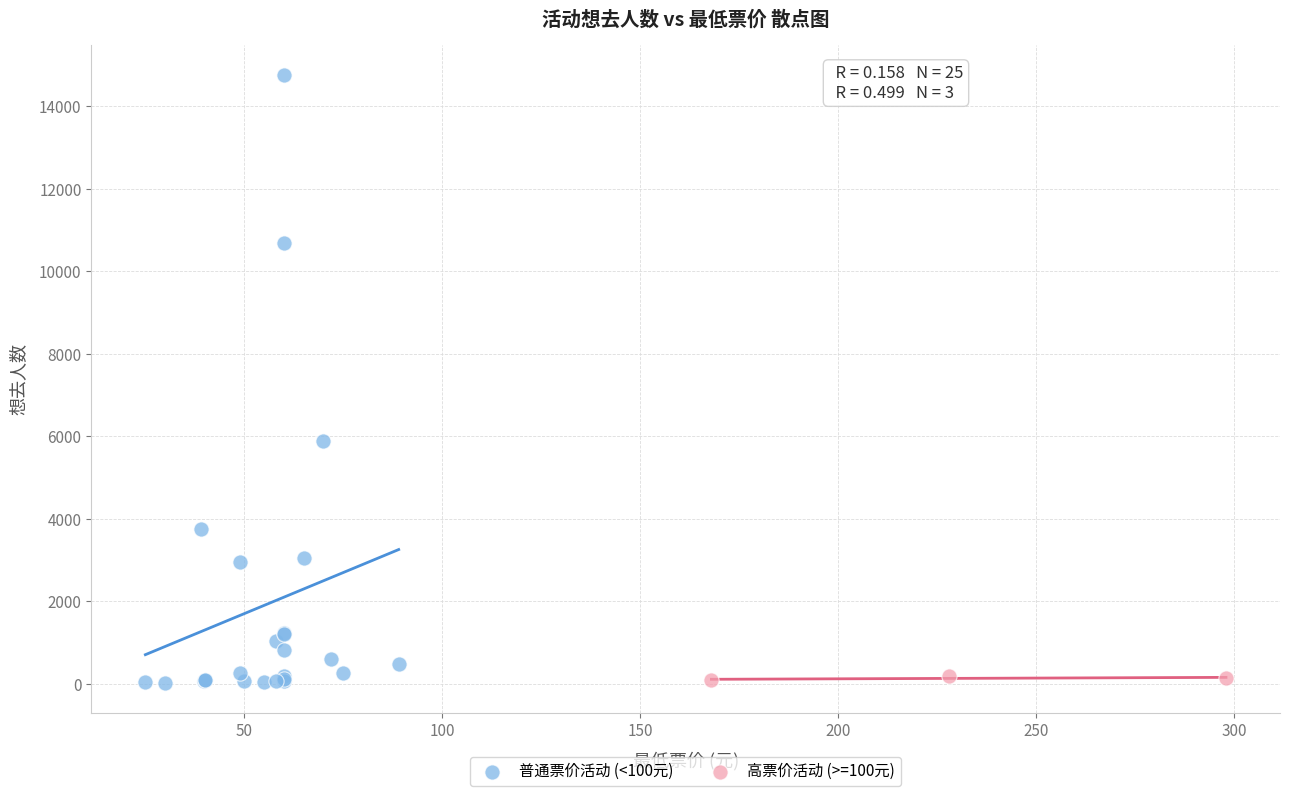

Which series contains the highest Y value?

普通票价活动 (<100元)